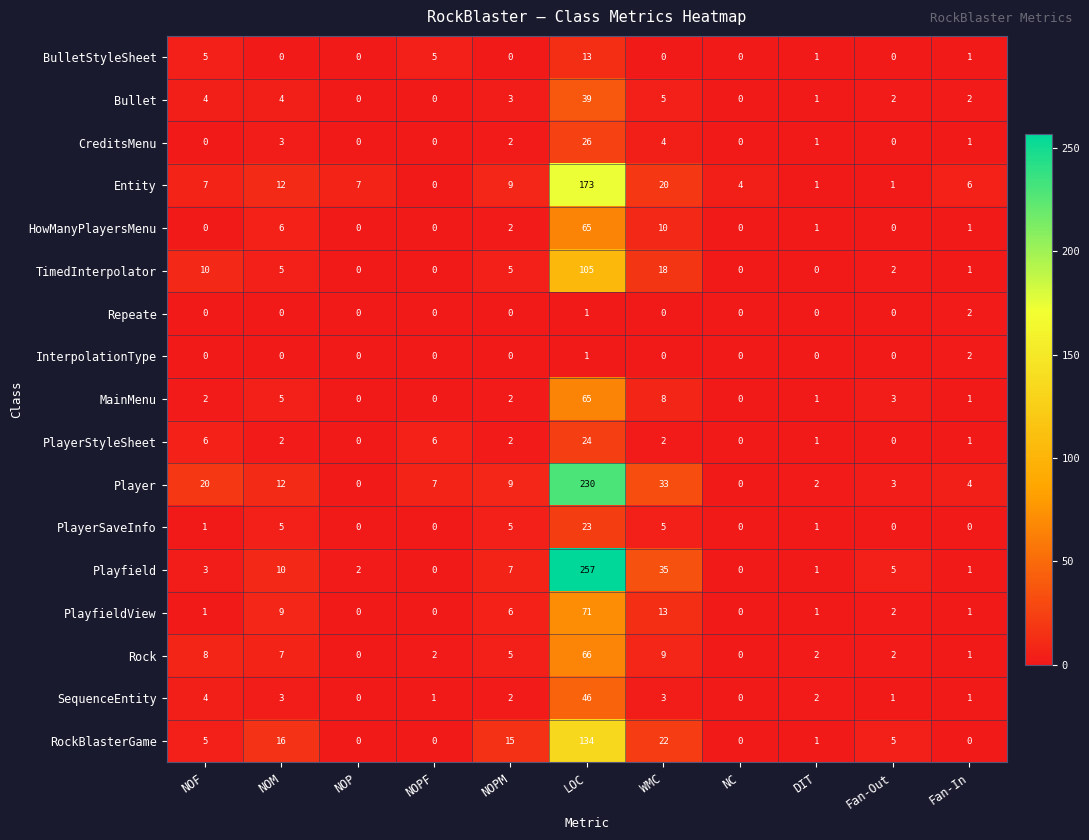

True or false: InterpolationType has a value of 0 at NOM.

True